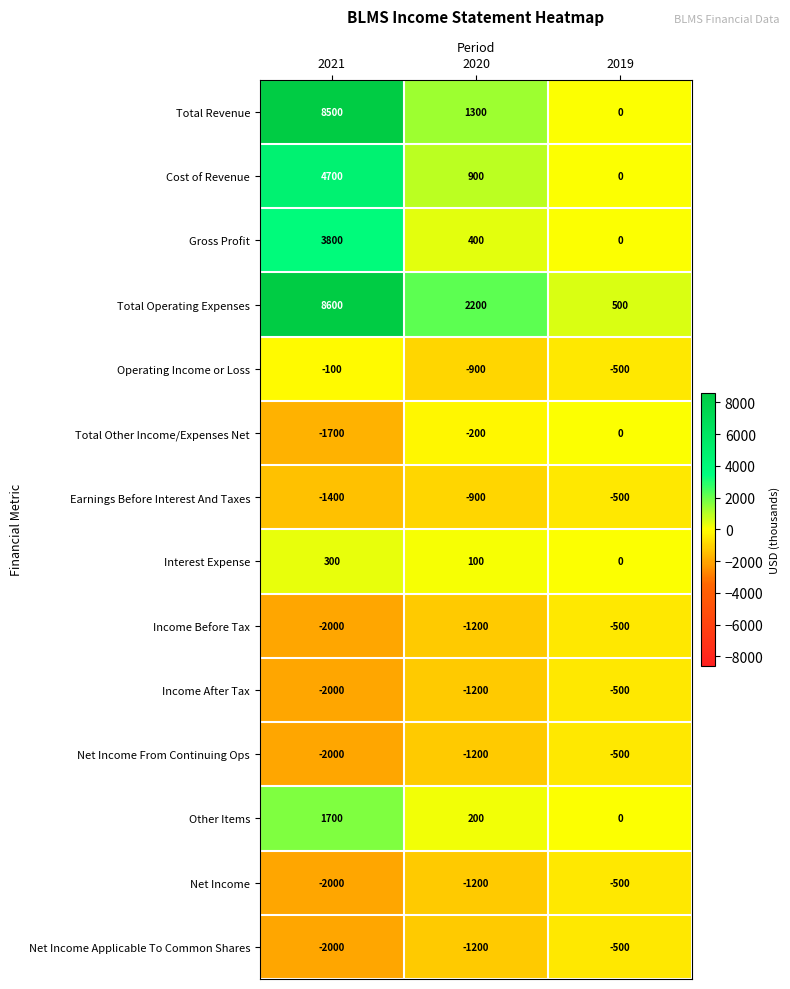

The value of Other Items at 2021 is 756. True or false?

False